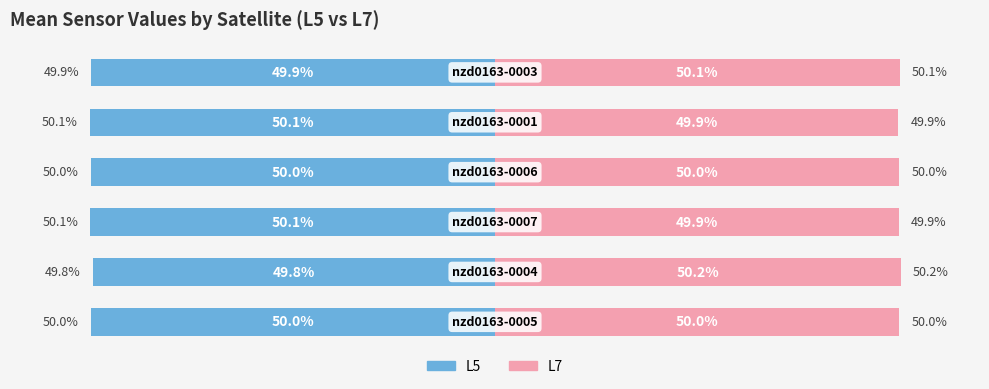

Does the chart contain stacked bars?

No